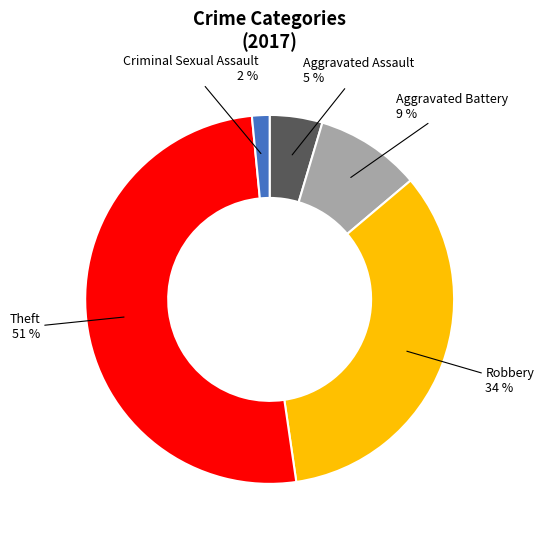

Count the number of slices in the pie.

5